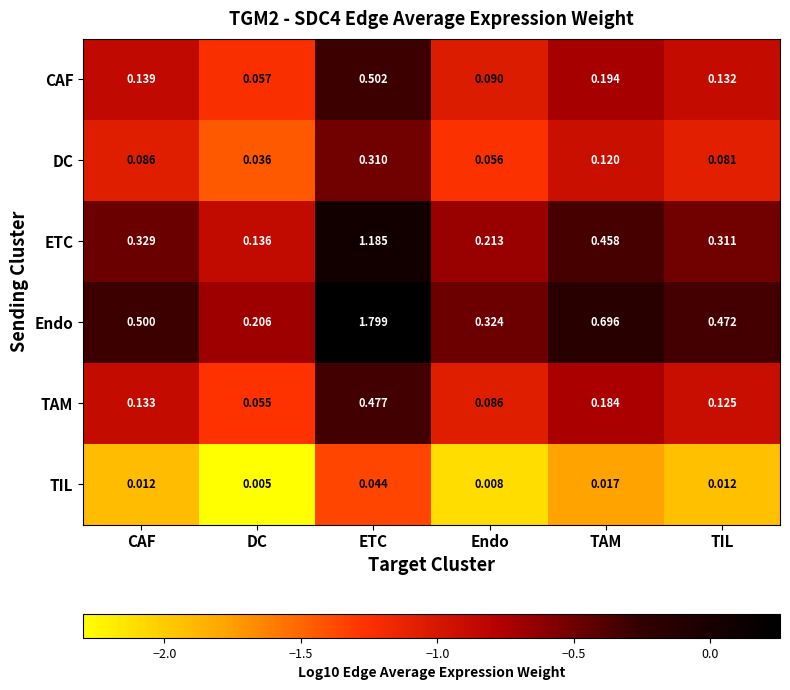

What is the greatest value displayed?

1.8